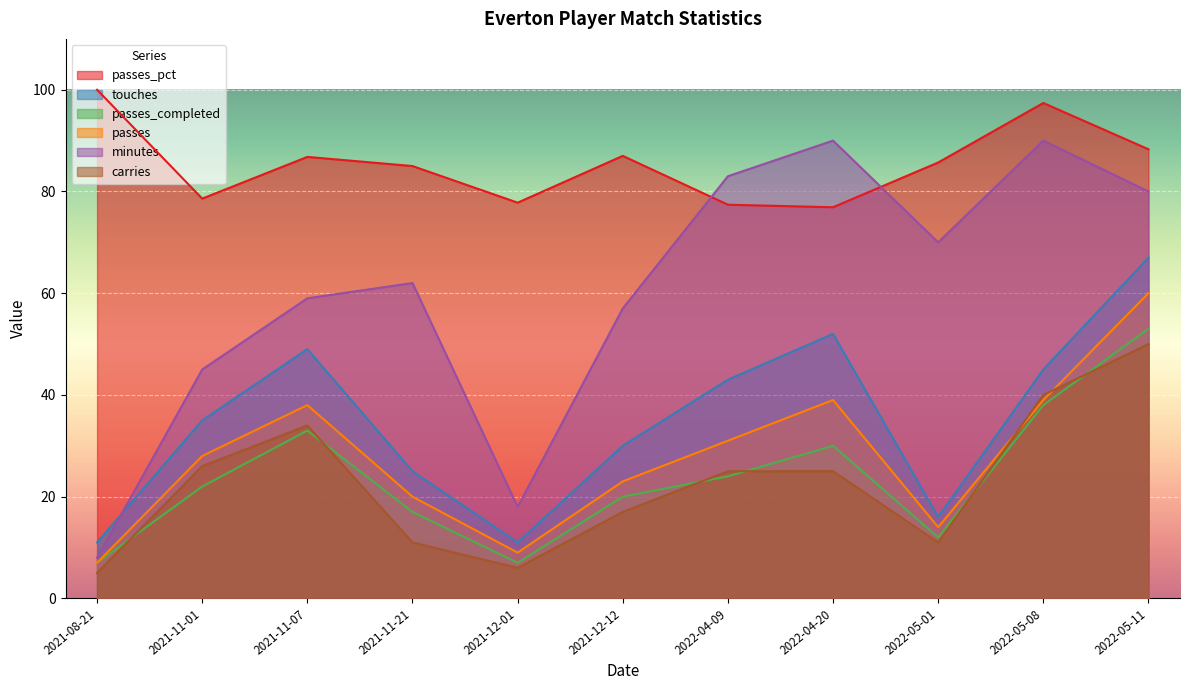

True or false: passes_pct and passes_completed cross at least once.

False